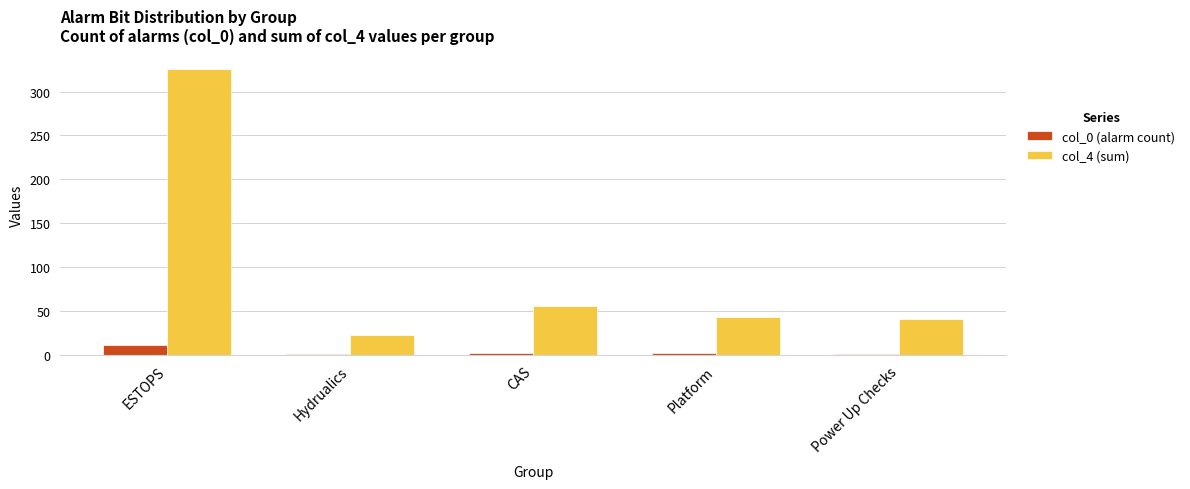

At which category is the sum across all series the highest?

ESTOPS